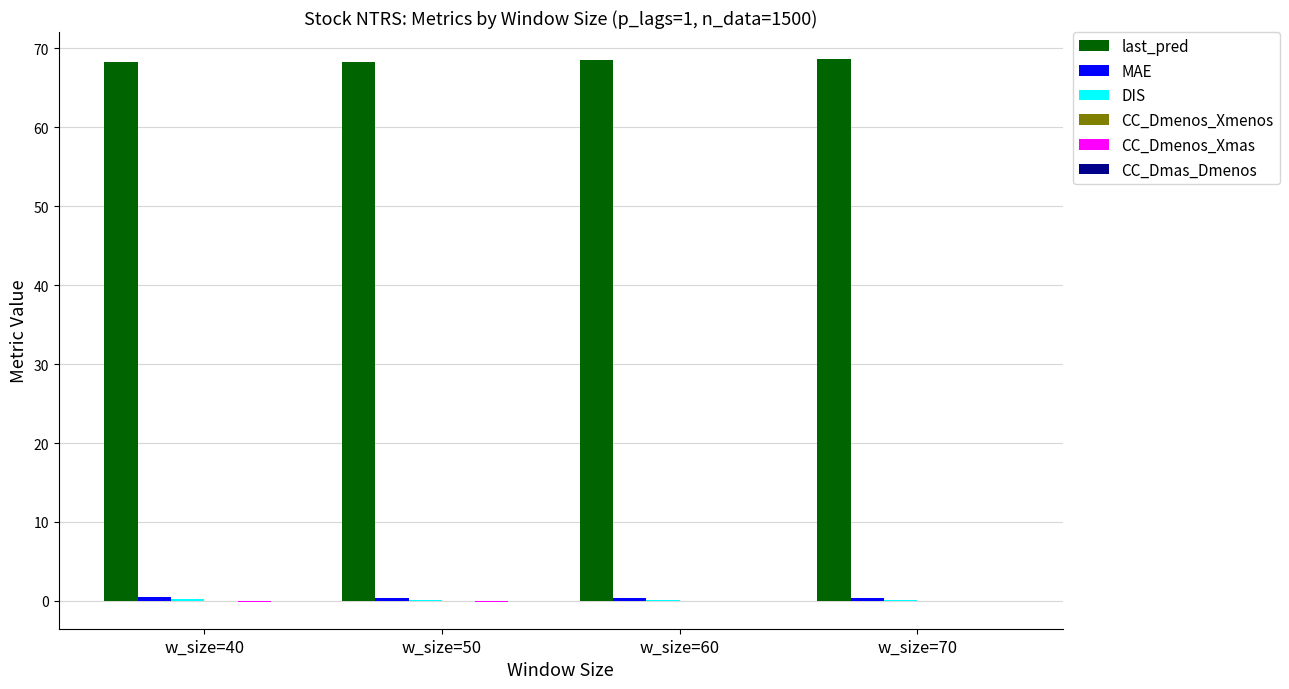

True or false: last_pred has a value of 101.8 at w_size=60.

False